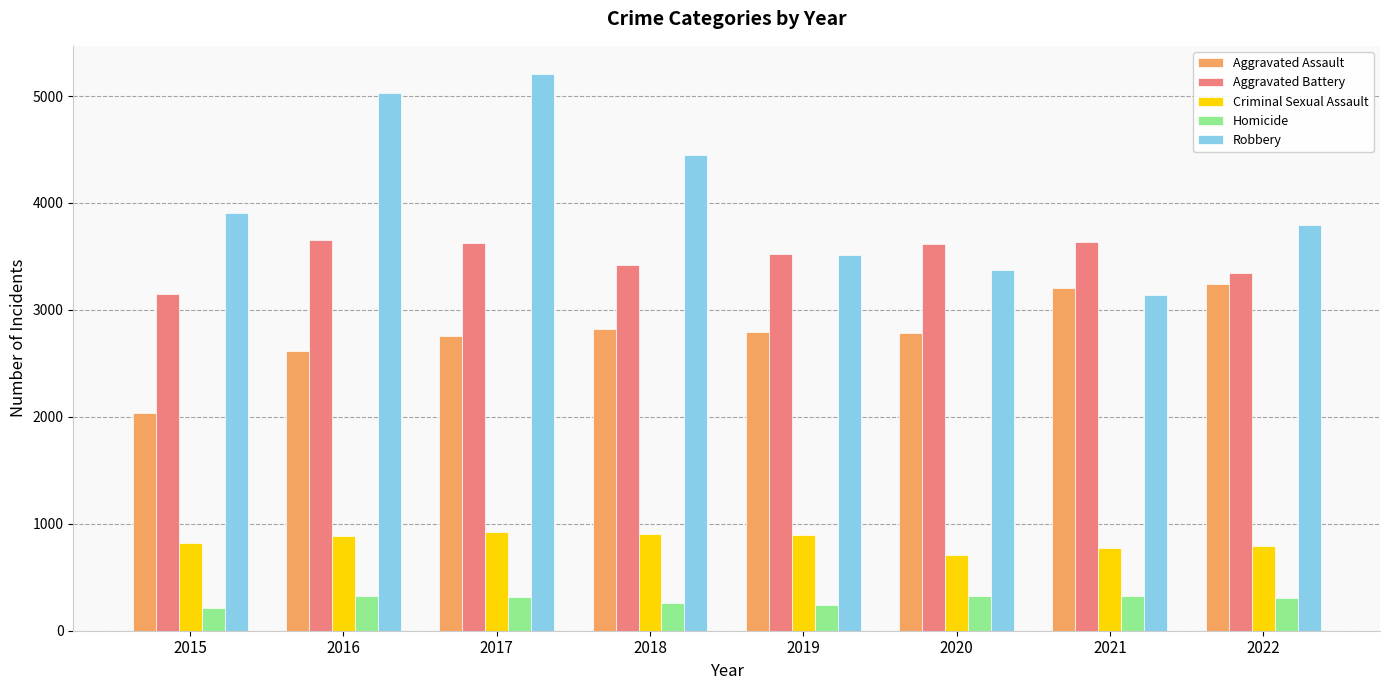

The value of Aggravated Battery at 2016 is 6486. True or false?

False